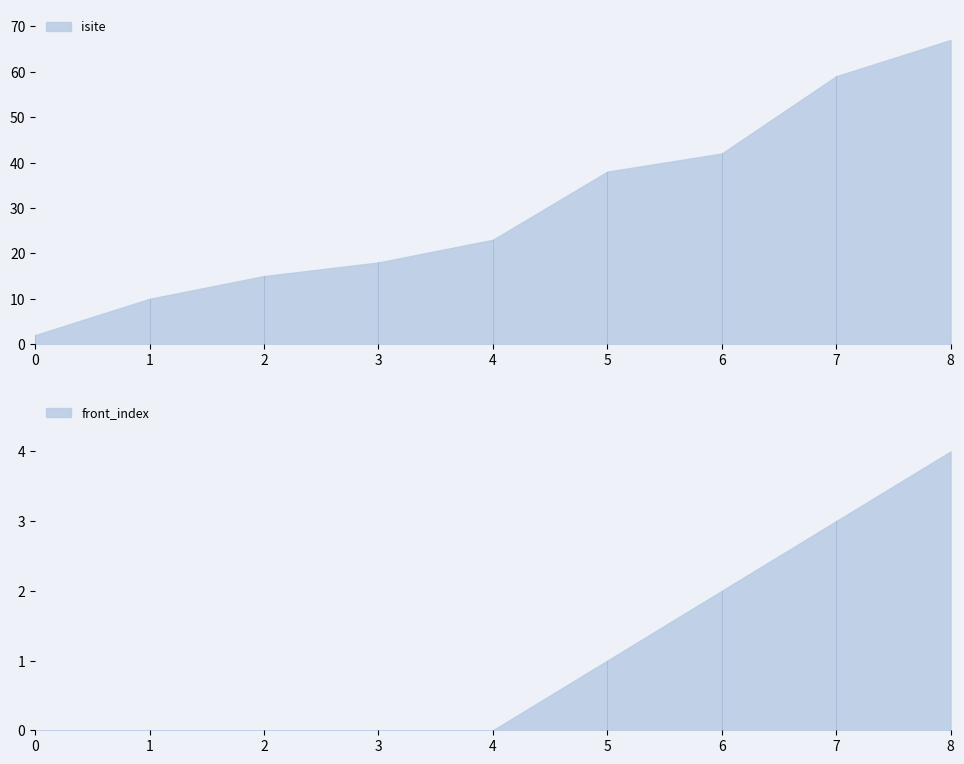

The value of isite at 8 is 3. True or false?

False